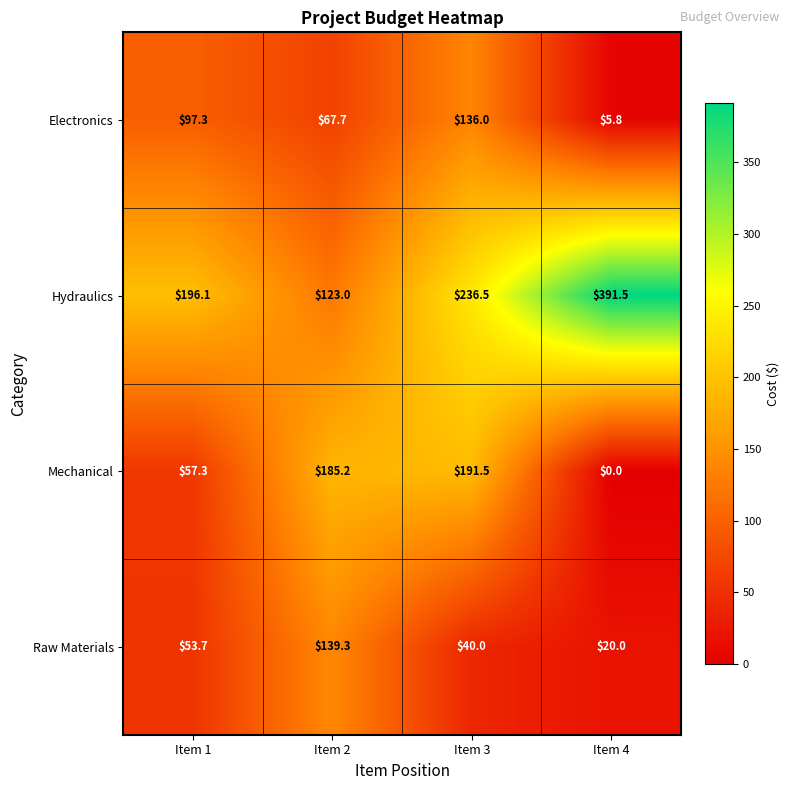

Reading left to right, list all the values displayed in this chart.

Electronics: Item 1=97.3	Item 2=67.7	Item 3=136.0	Item 4=5.8
Hydraulics: Item 1=196.1	Item 2=123.0	Item 3=236.5	Item 4=391.5
Mechanical: Item 1=57.3	Item 2=185.2	Item 3=191.5	Item 4=0.0
Raw Materials: Item 1=53.7	Item 2=139.3	Item 3=40.0	Item 4=20.0